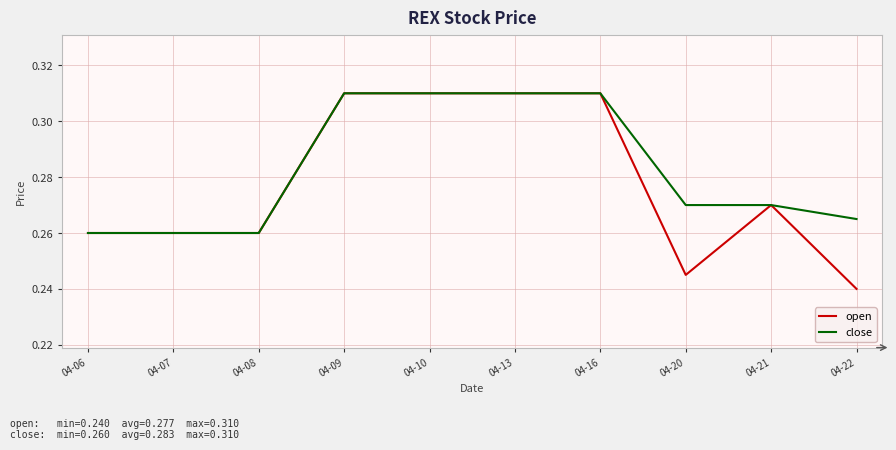

How many series are shown in this chart?

2